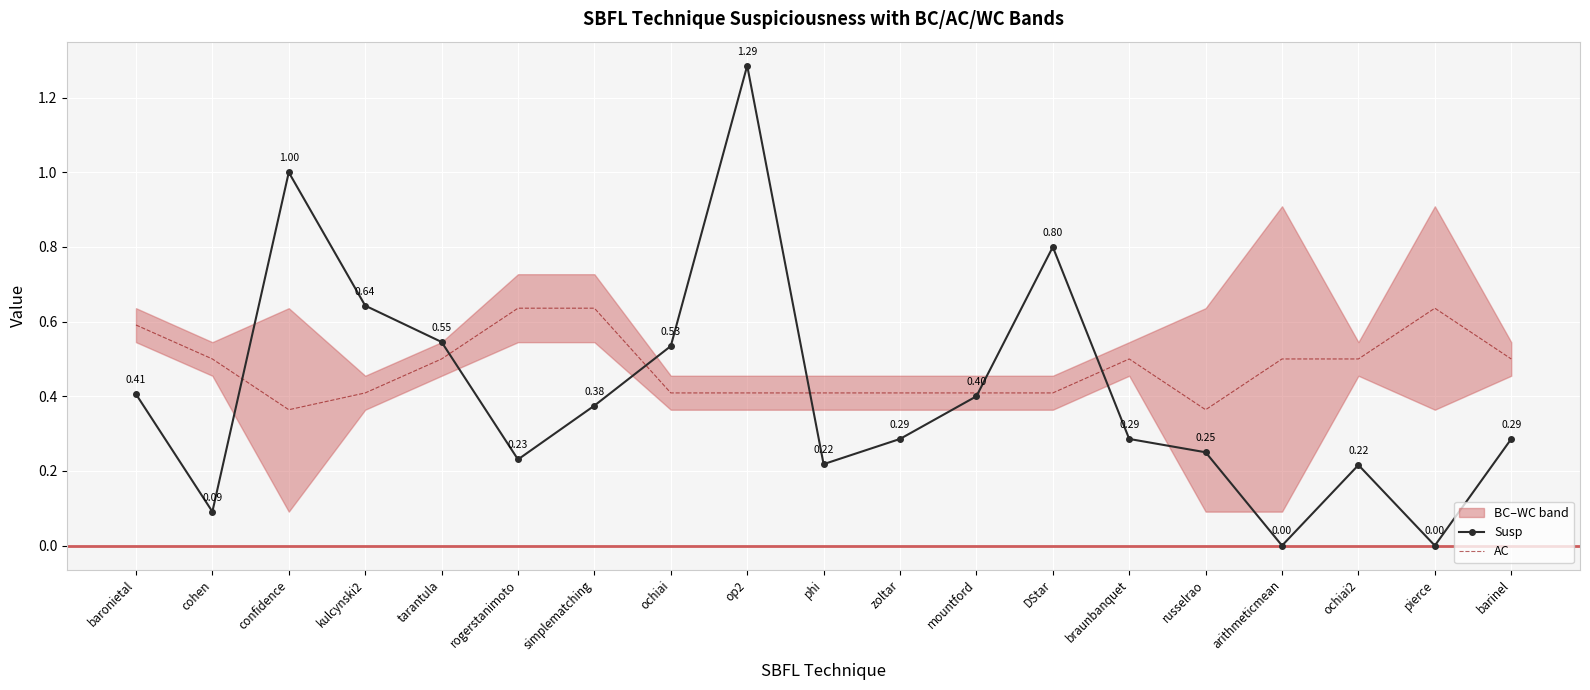

At ochiai, list the series in order from smallest to largest.

AC, Susp